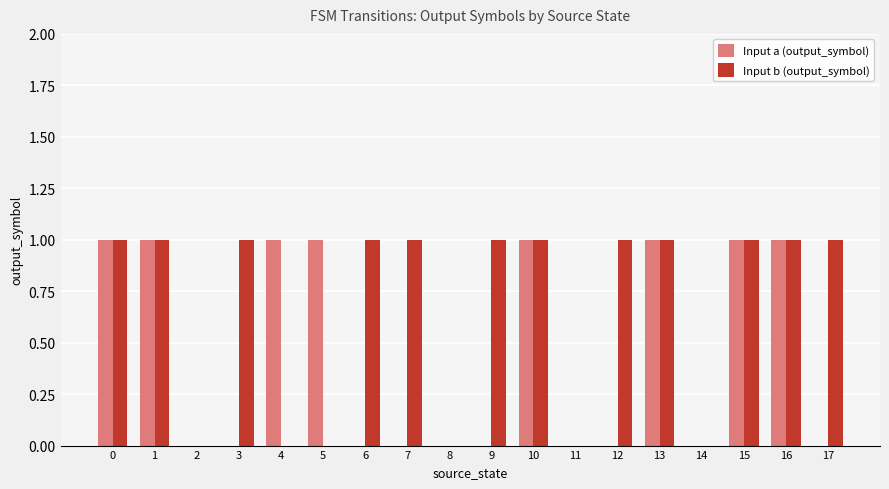

Are the bars horizontal?

No